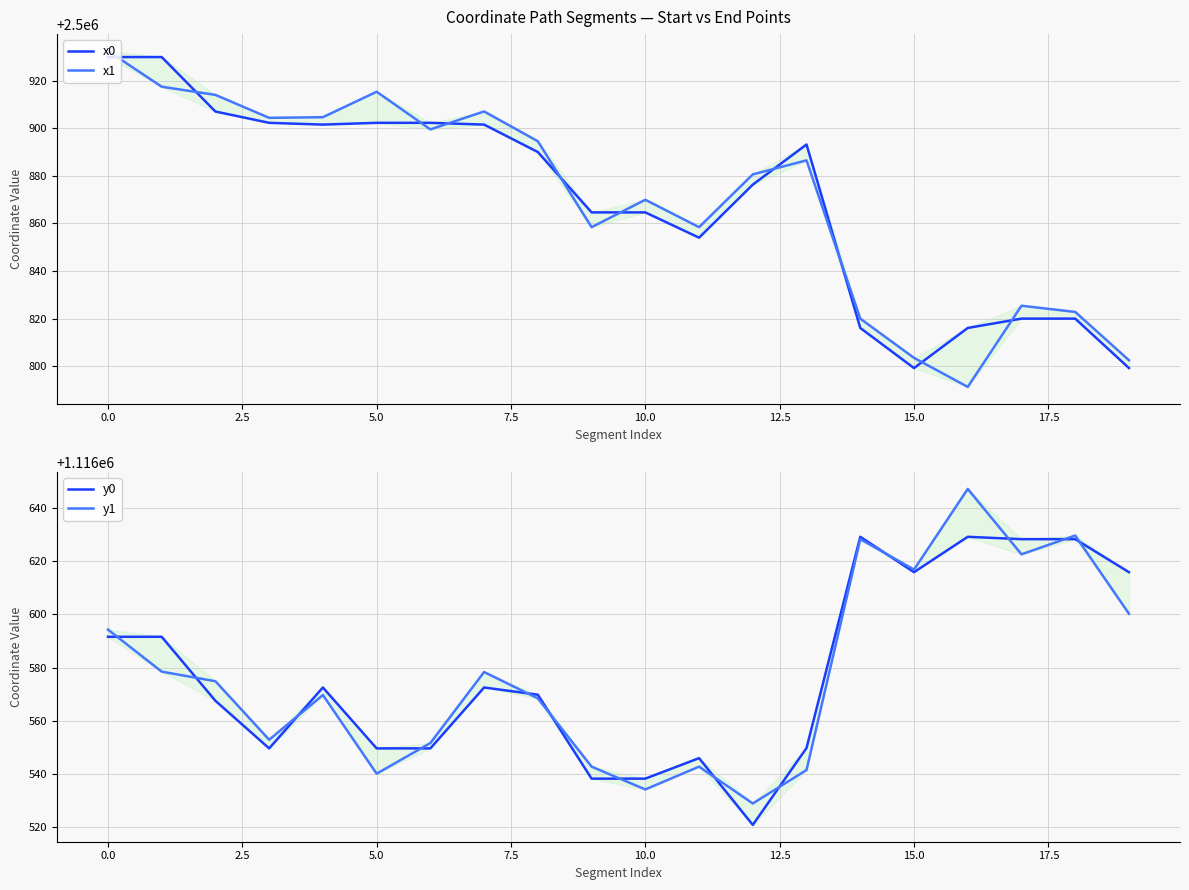

Is the value of x0 at 15 greater than the value of x1 at 10?

No